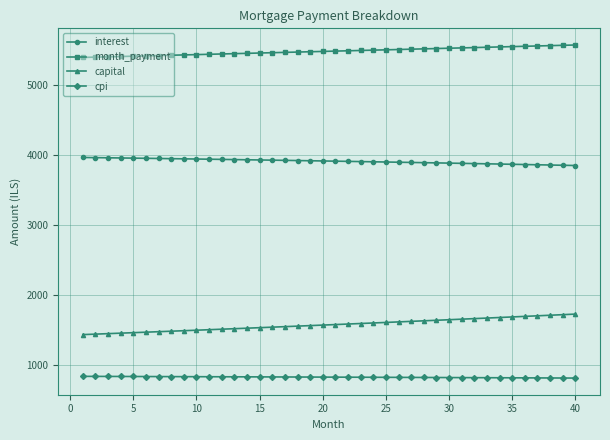

What are all the series names shown in the legend?

interest, month_payment, capital, cpi